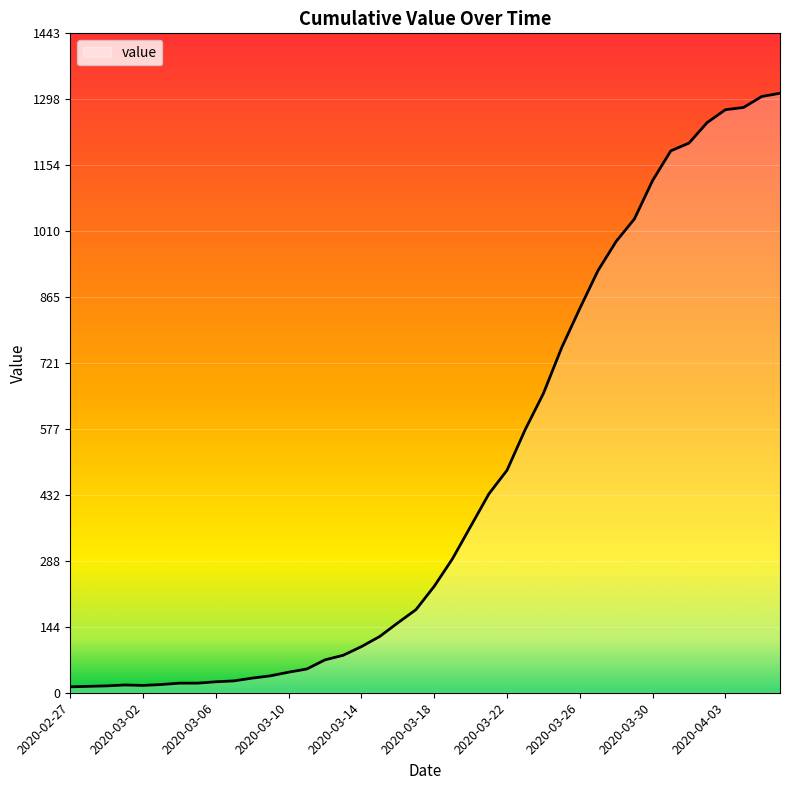

What is the minimum value shown in the chart?

13